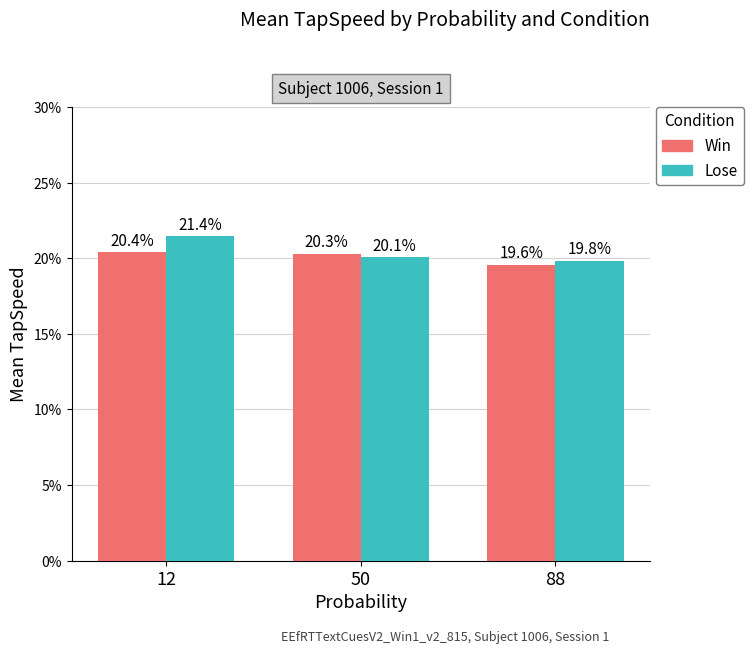

What are all the series names shown in the legend?

Win, Lose